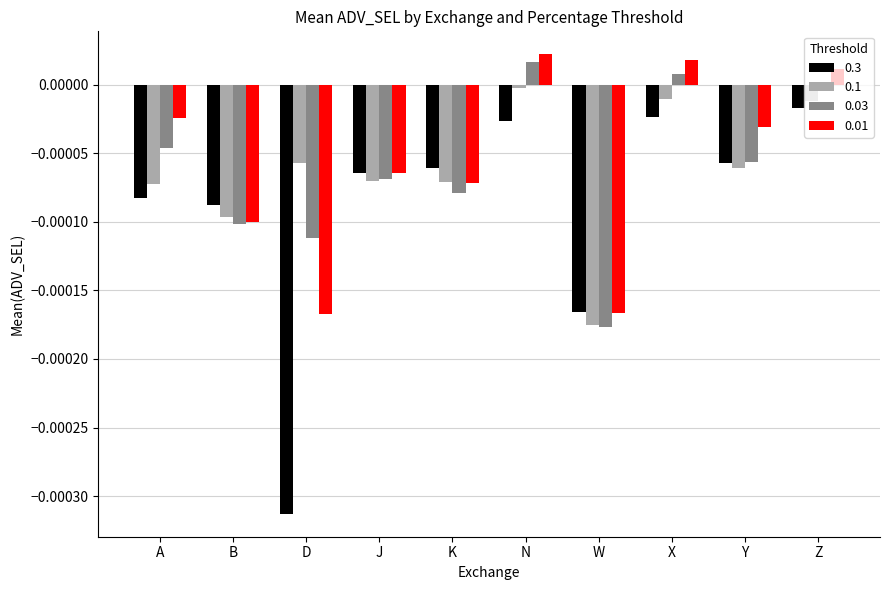

Is the value of 0.3 at A greater than the value of 0.1 at N?

No